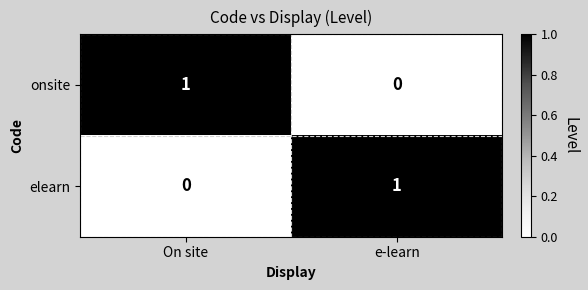

At e-learn, list the series in order from smallest to largest.

onsite, elearn